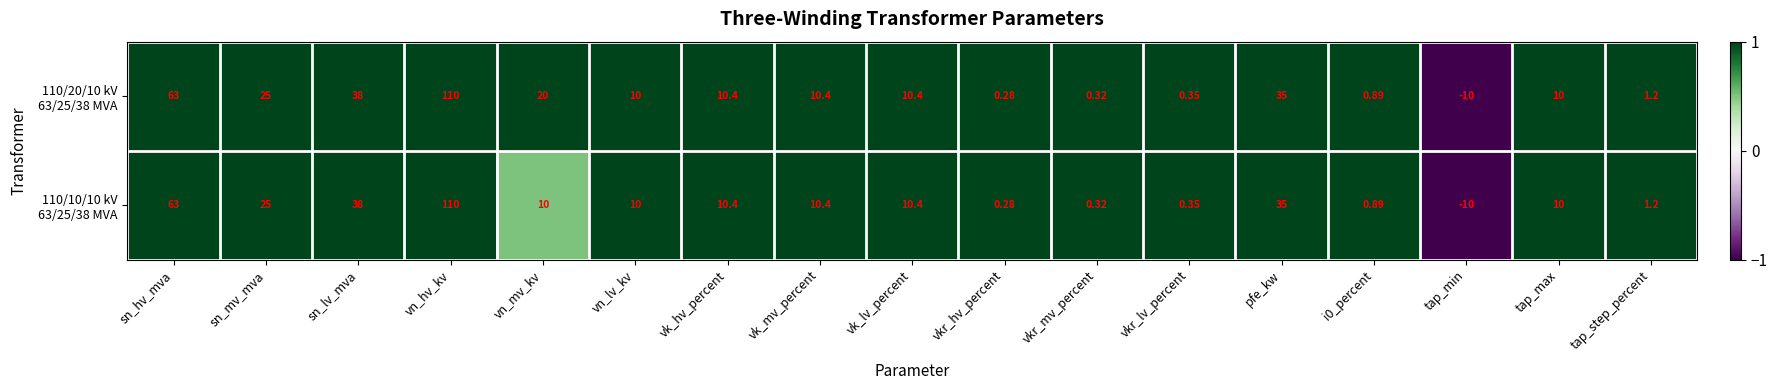

At which category is the sum across all series the highest?

vn_hv_kv